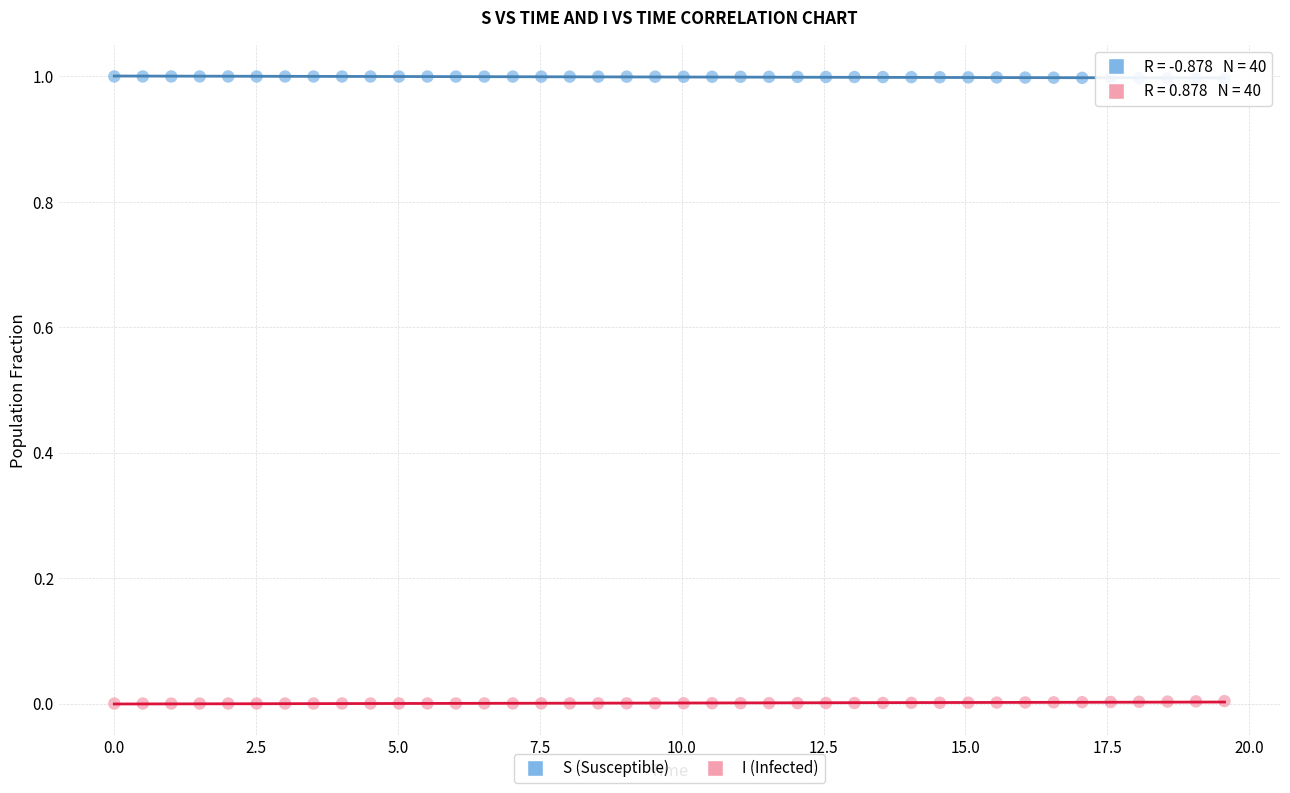

What is the X range (max minus min) for the scatter plot?

19.6